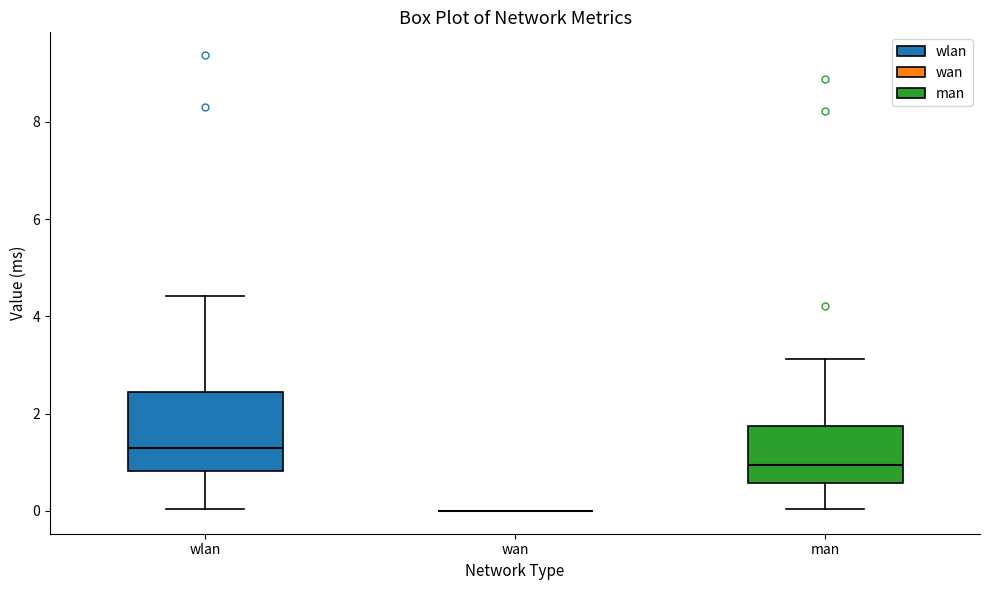

Comparing the boxes themselves (not the whiskers), which one is the tallest?

wlan